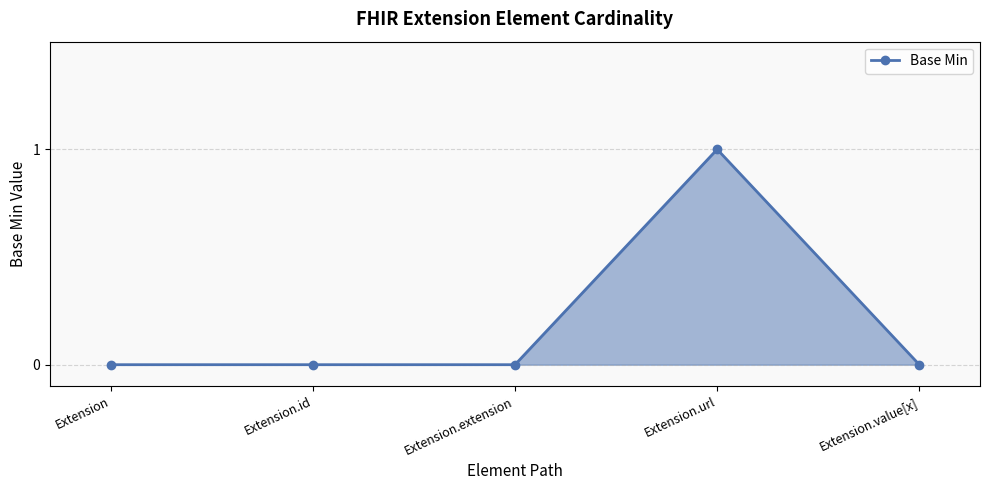

Count the number of categories in the chart.

5